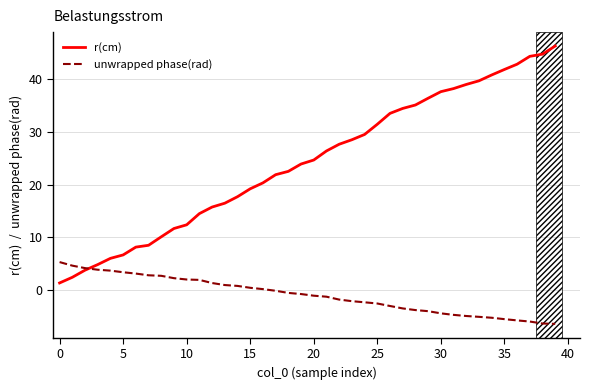

What is the sum of all r(cm) values?

971.1